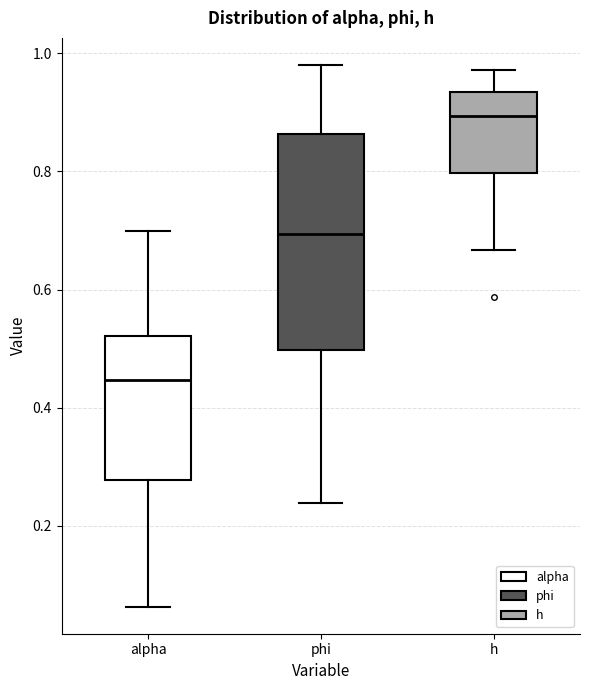

Which box has the lowest median line?

alpha